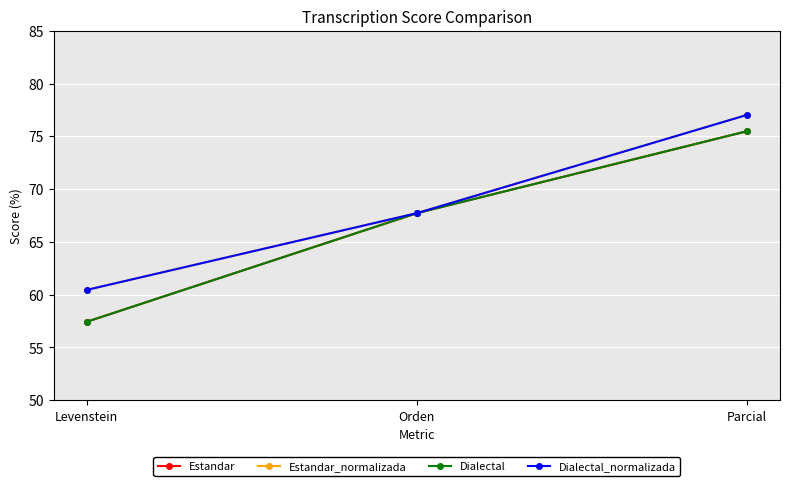

Reading right to left, what are all the values shown in this chart?

Estandar: Parcial=75.5	Orden=67.7	Levenstein=57.4
Estandar_normalizada: Parcial=77.0	Orden=67.7	Levenstein=60.5
Dialectal: Parcial=75.5	Orden=67.7	Levenstein=57.4
Dialectal_normalizada: Parcial=77.0	Orden=67.7	Levenstein=60.5